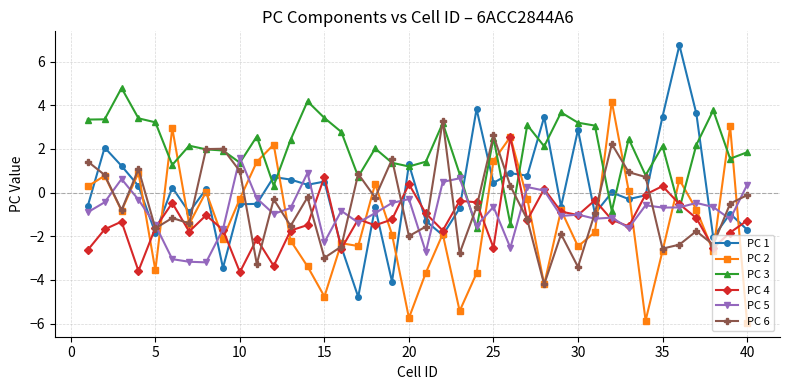

Which series has the widest spread of values?

PC 1